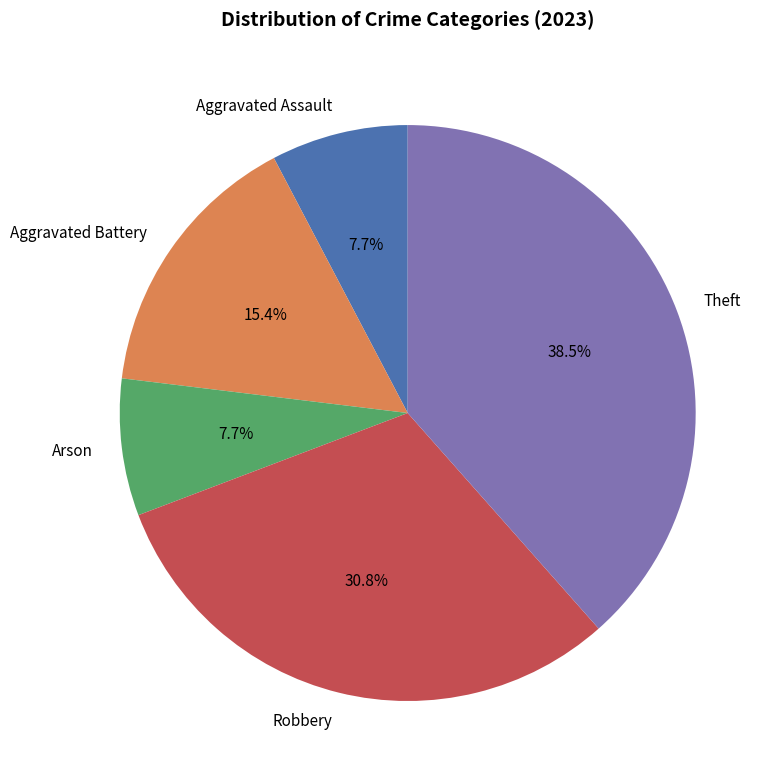

Is there a majority slice in this chart?

No